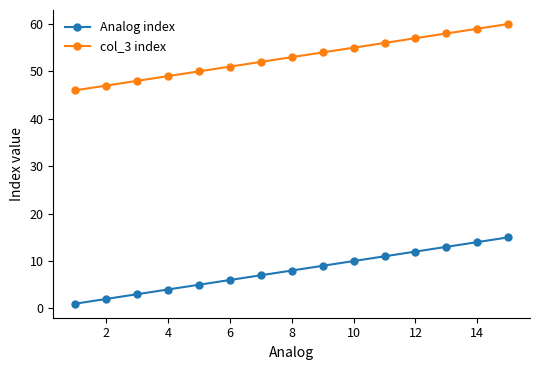

How many distinct data groups are displayed?

2